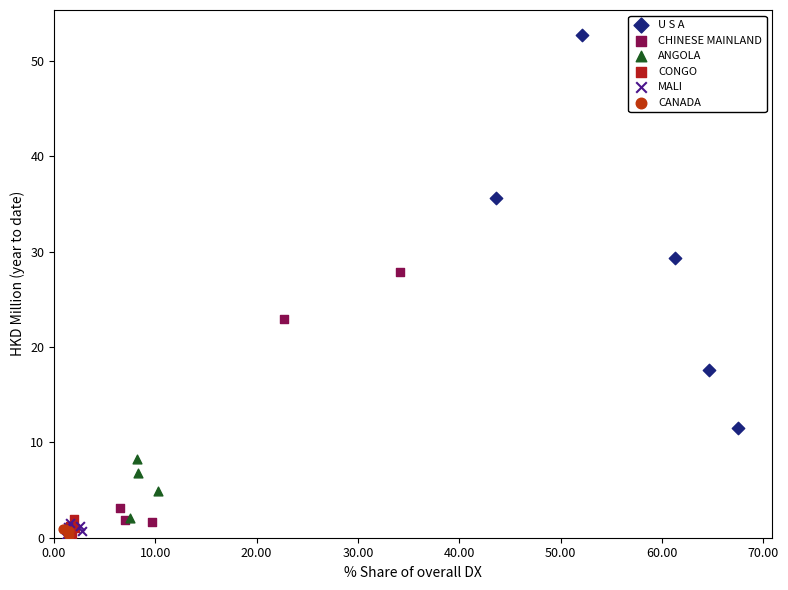

Which series reaches the maximum Y coordinate?

U S A